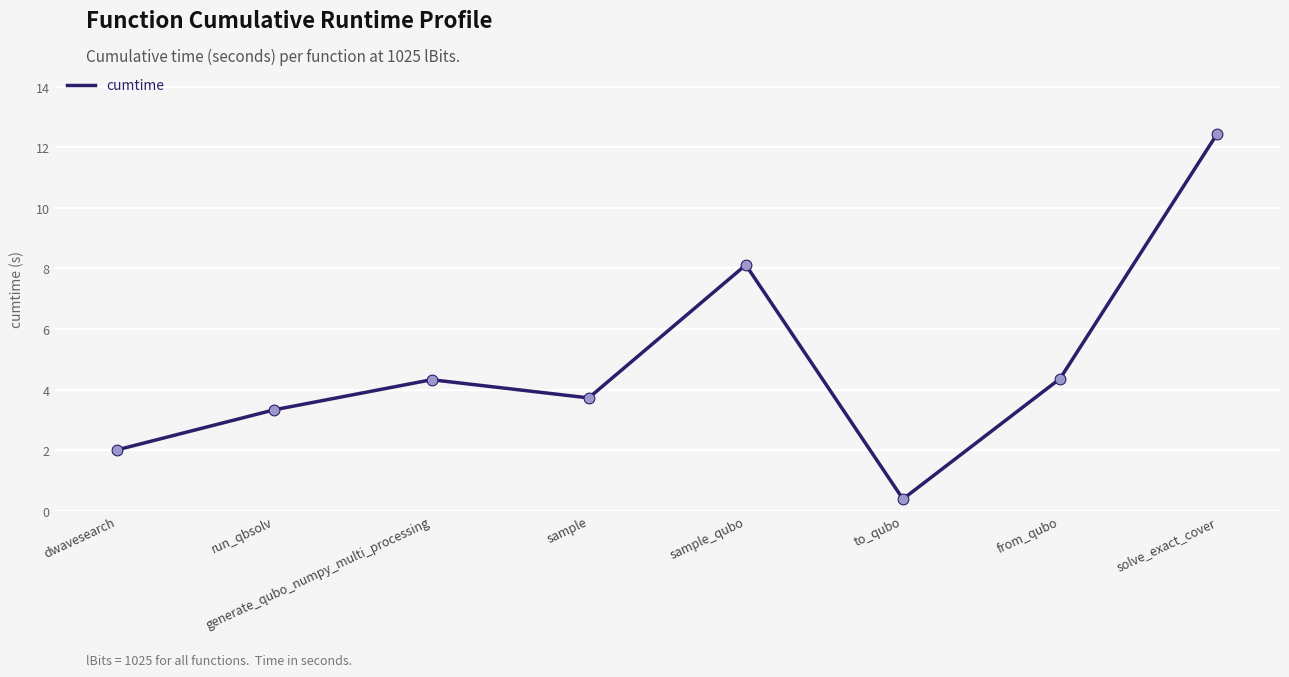

What is the change in value from generate_qubo_numpy_multi_processing to to_qubo?

-3.9